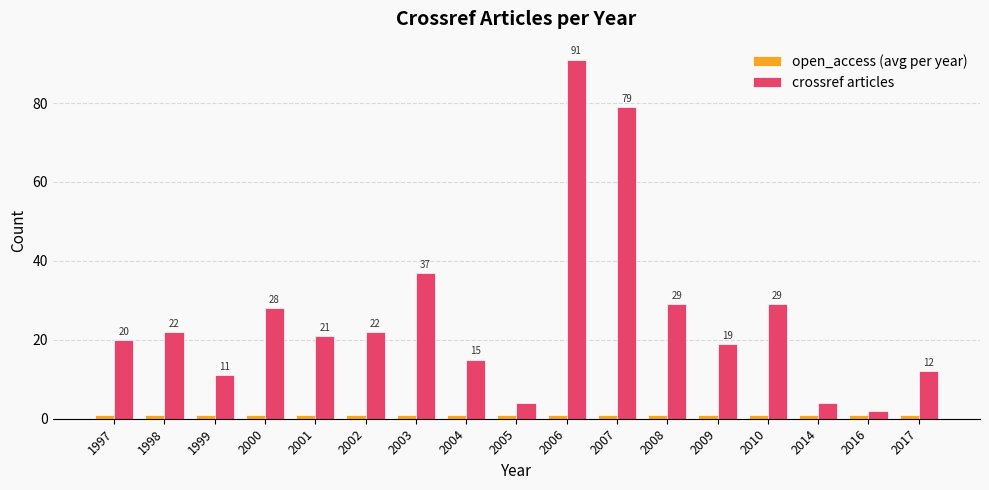

What is the difference between the highest and lowest values at 1997?

19